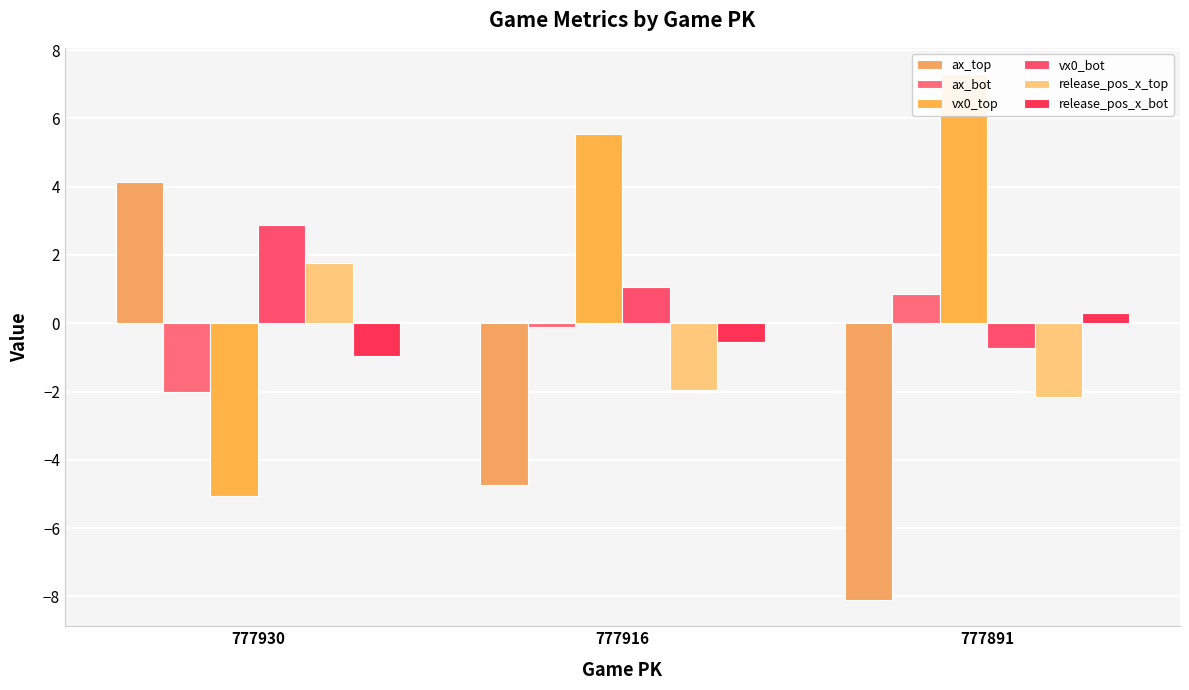

What is the sum of all release_pos_x_top values?

-2.3